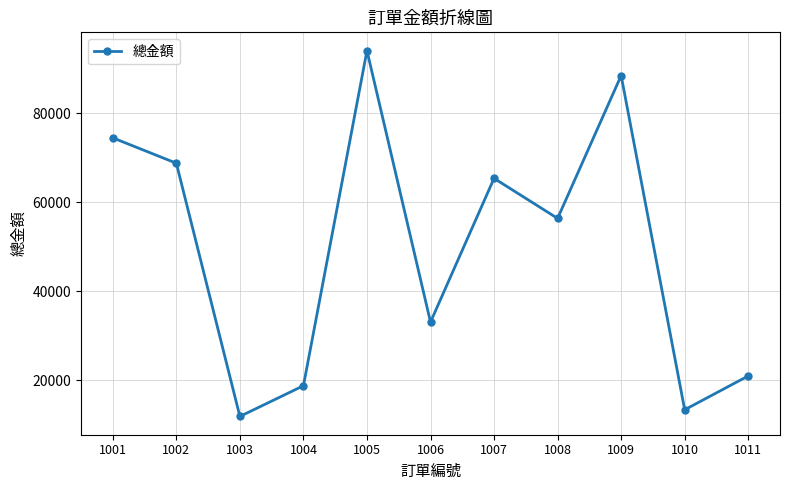

The value at 1002 is 20648. True or false?

False